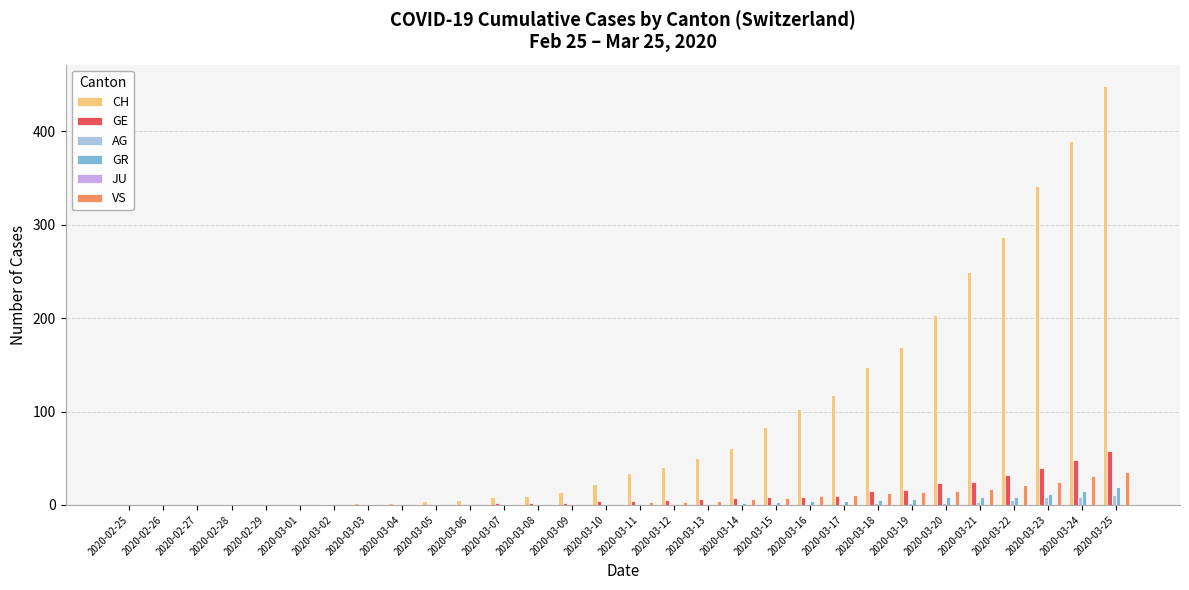

Between 2020-02-26 and 2020-03-19, which series saw the biggest shift?

CH